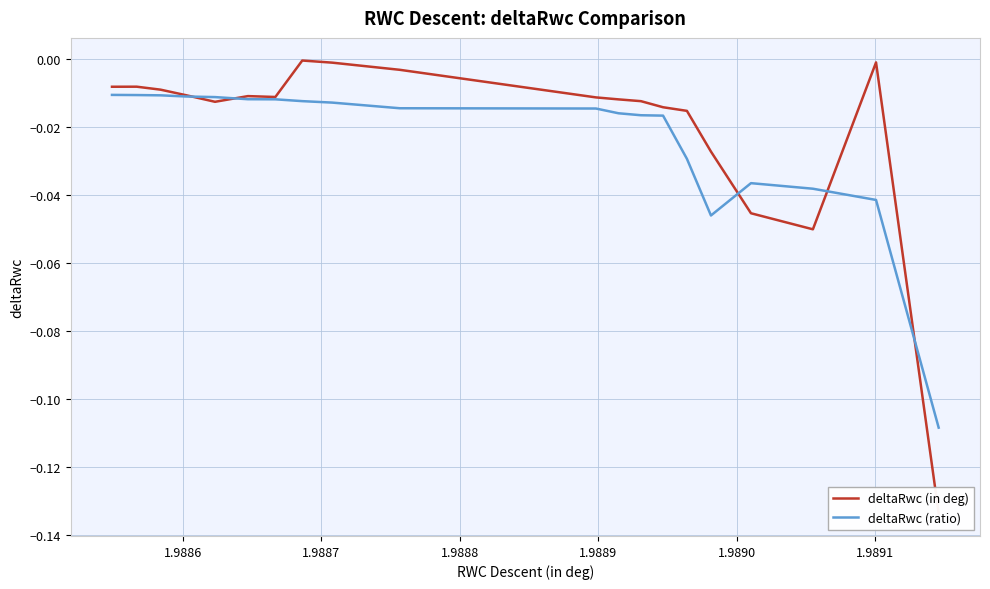

Rank the series by their maximum value, from highest to lowest.

deltaRwc (in deg), deltaRwc (ratio)